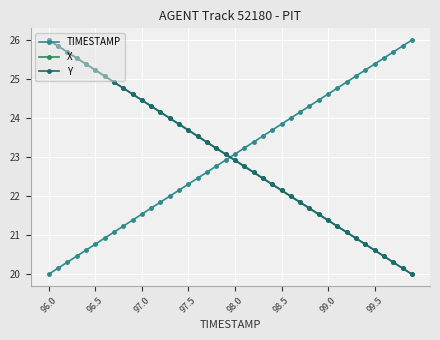

Reading left to right, what are all the values shown in this chart?

TIMESTAMP: 20.0	20.2	20.3	20.5	20.6	20.8	20.9	21.1	21.2	21.4	21.5	21.7	21.8	22.0	22.2	22.3	22.5	22.6	22.8	22.9	23.1	23.2	23.4	23.5	23.7	23.8	24.0	24.2	24.3	24.5	24.6	24.8	24.9	25.1	25.2	25.4	25.5	25.7	25.8	26.0
X: 26.0	25.8	25.7	25.5	25.4	25.2	25.1	24.9	24.8	24.6	24.5	24.3	24.2	24.0	23.8	23.7	23.5	23.4	23.2	23.1	22.9	22.8	22.6	22.5	22.3	22.2	22.0	21.8	21.7	21.5	21.4	21.2	21.1	20.9	20.8	20.6	20.5	20.3	20.2	20.0
Y: 26.0	25.8	25.7	25.5	25.4	25.2	25.1	24.9	24.8	24.6	24.5	24.3	24.1	24.0	23.8	23.7	23.5	23.4	23.2	23.1	22.9	22.8	22.6	22.5	22.3	22.1	22.0	21.8	21.7	21.5	21.4	21.2	21.1	20.9	20.8	20.6	20.5	20.3	20.2	20.0